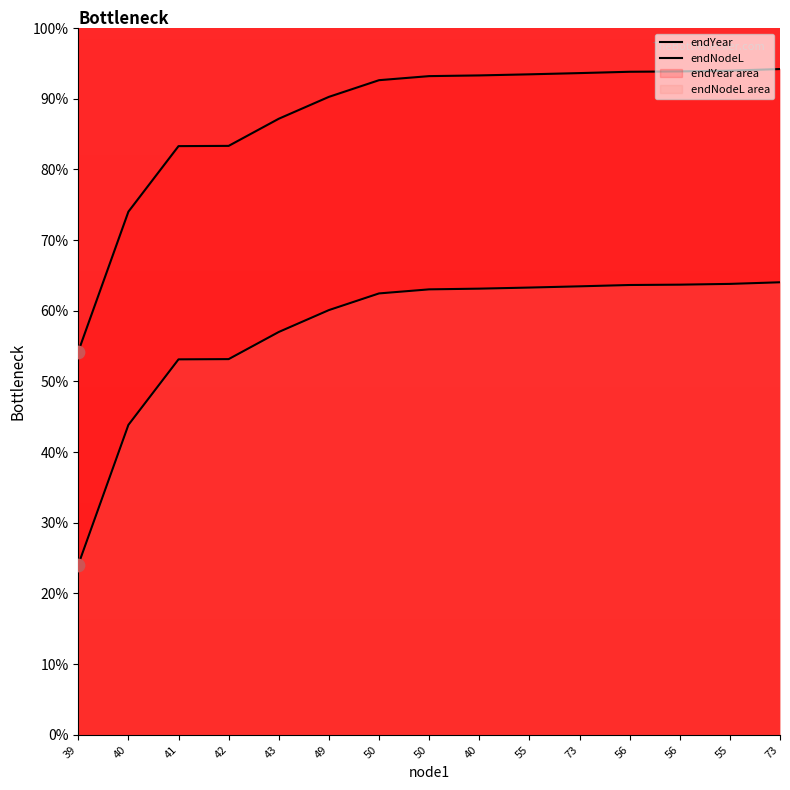

Is the value of endYear at 39 greater than the value of endNodeL at 55?

No